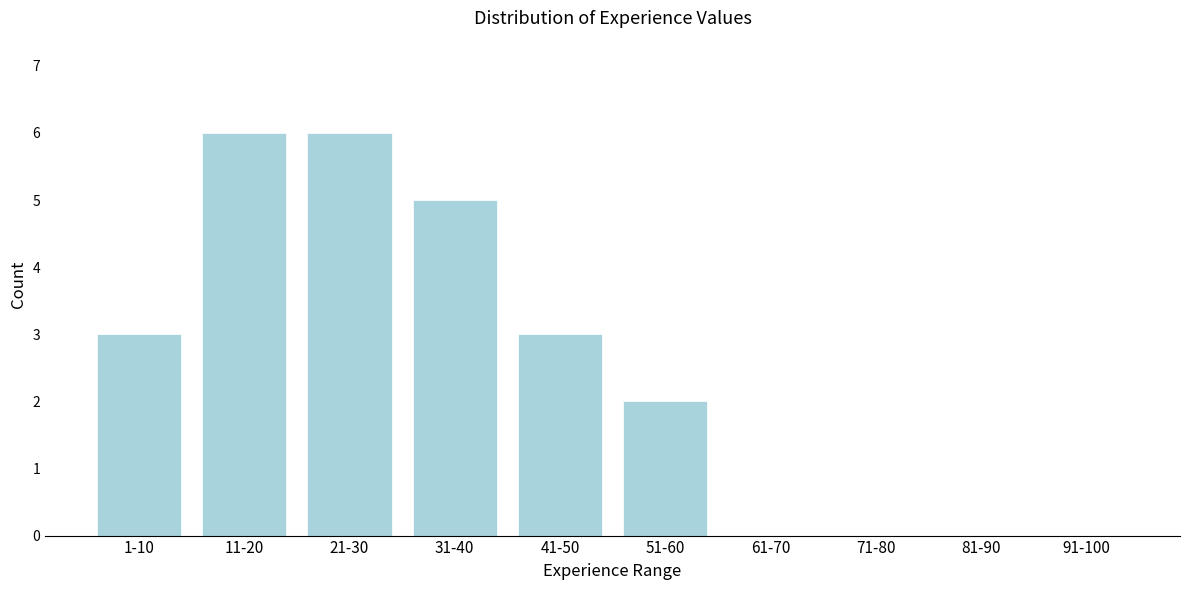

Reading right to left, transcribe all the data shown in this chart.

91-100=0	81-90=0	71-80=0	61-70=0	51-60=2	41-50=3	31-40=5	21-30=6	11-20=6	1-10=3